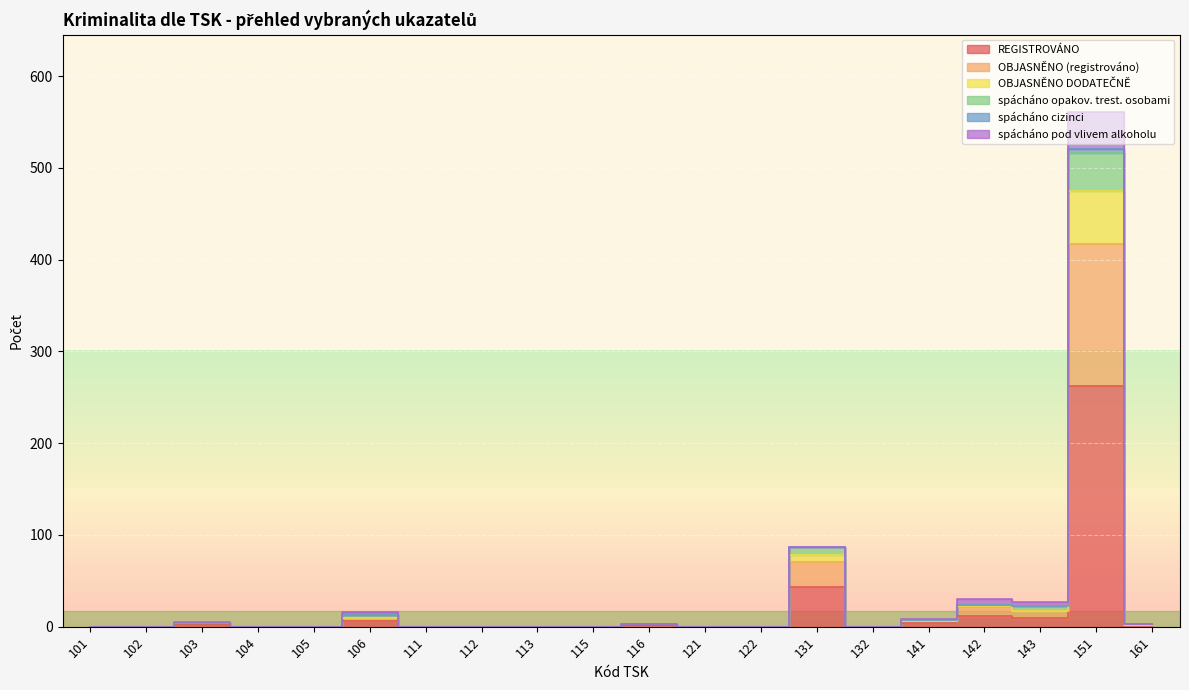

True or false: OBJASNĚNO DODATEČNĚ and spácháno cizinci cross at least once.

False